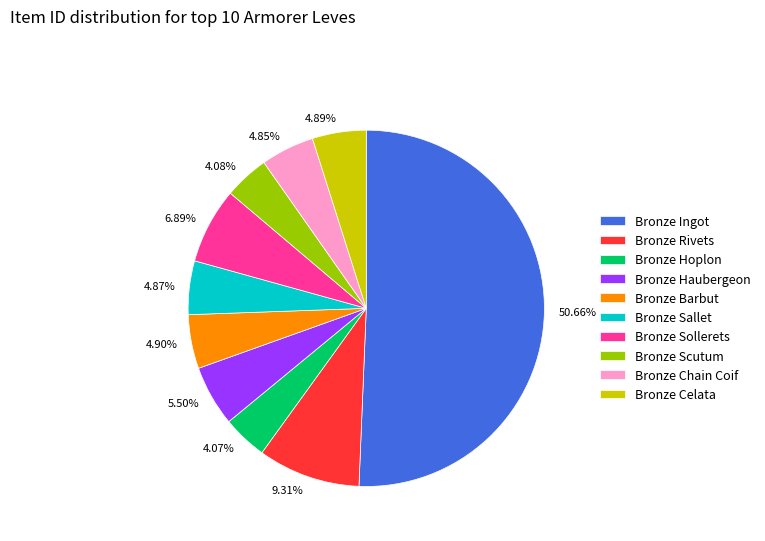

Combined, do Bronze Sollerets and Bronze Chain Coif account for over 50%?

No